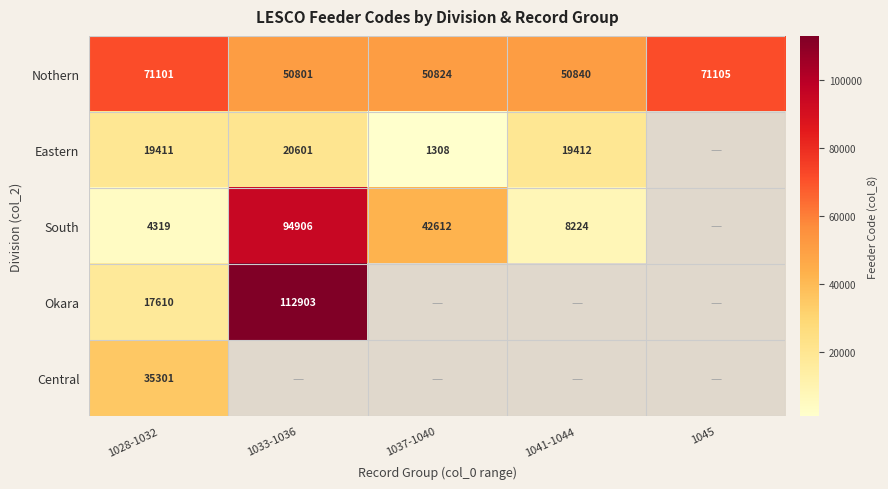

What is the highest value of the Nothern series?

71105